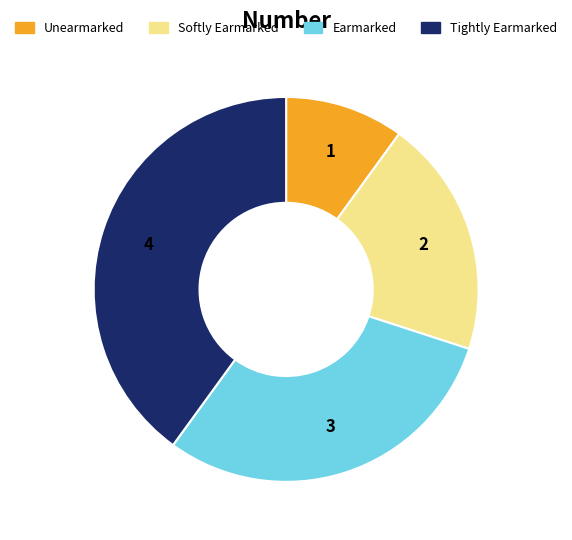

Is it true that Earmarked is 39% of the pie?

False